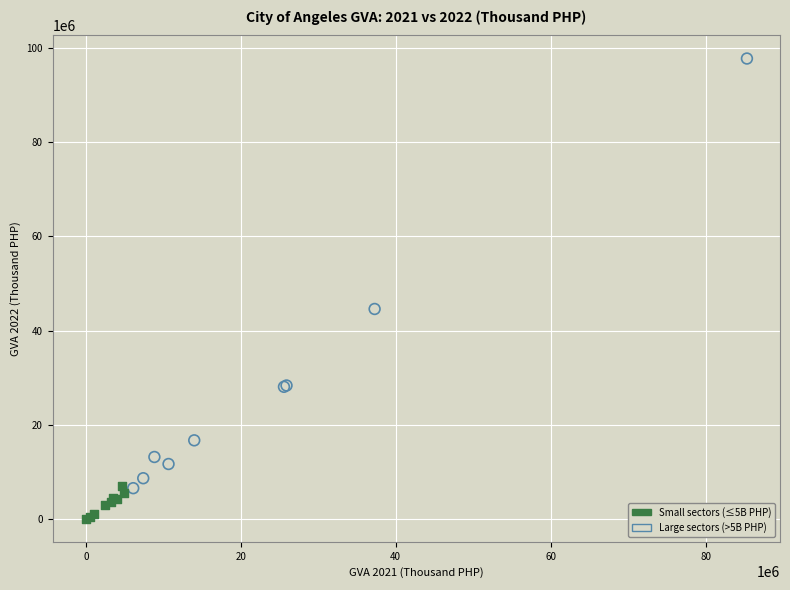

Which series has the largest Y range (max minus min)?

Large sectors (>5B PHP)